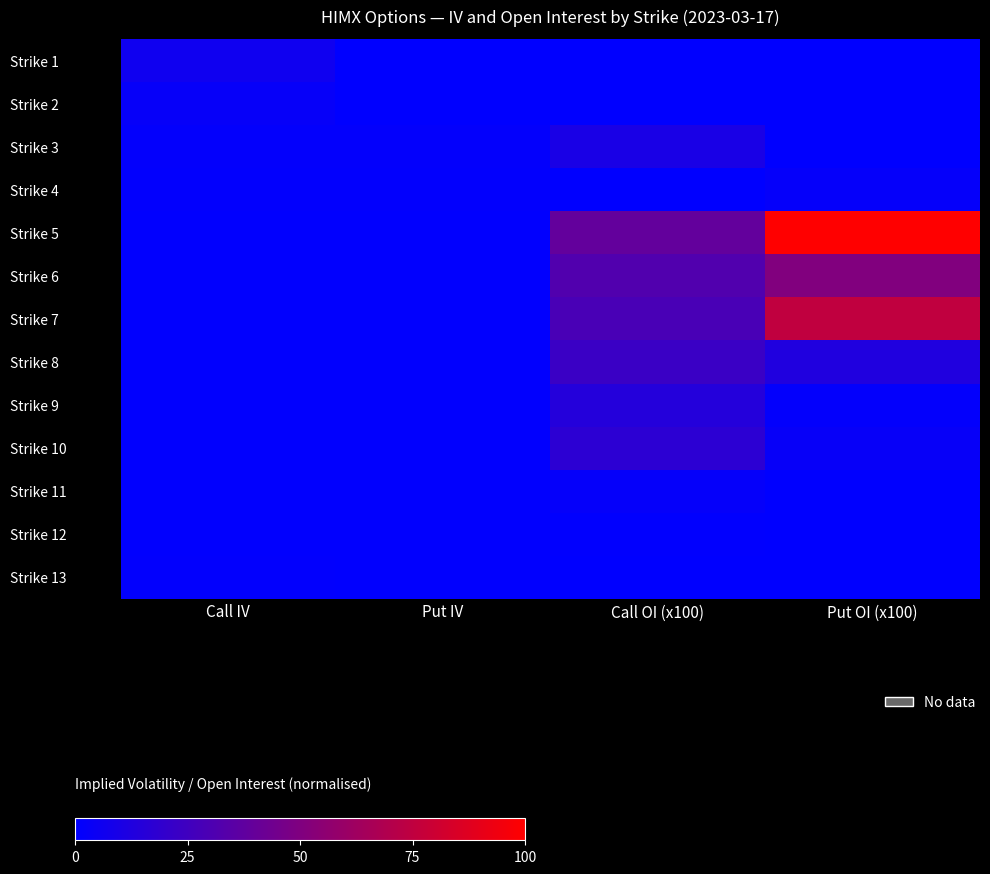

Reading left to right, list all the values displayed in this chart.

Strike 1: Call IV=6.2	Put IV=0.0	Call OI (x100)=0.0	Put OI (x100)=0.0
Strike 2: Call IV=2.5	Put IV=0.0	Call OI (x100)=0.0	Put OI (x100)=0.0
Strike 3: Call IV=1.5	Put IV=1.3	Call OI (x100)=10.1	Put OI (x100)=0.1
Strike 4: Call IV=0.9	Put IV=1.2	Call OI (x100)=0.4	Put OI (x100)=2.2
Strike 5: Call IV=0.7	Put IV=0.7	Call OI (x100)=38.7	Put OI (x100)=100.0
Strike 6: Call IV=0.6	Put IV=0.6	Call OI (x100)=31.8	Put OI (x100)=50.4
Strike 7: Call IV=0.5	Put IV=0.6	Call OI (x100)=28.8	Put OI (x100)=75.0
Strike 8: Call IV=0.5	Put IV=0.5	Call OI (x100)=23.0	Put OI (x100)=12.7
Strike 9: Call IV=0.5	Put IV=0.5	Call OI (x100)=14.2	Put OI (x100)=1.4
Strike 10: Call IV=0.6	Put IV=0.5	Call OI (x100)=17.2	Put OI (x100)=2.8
Strike 11: Call IV=0.7	Put IV=0.6	Call OI (x100)=2.3	Put OI (x100)=0.2
Strike 12: Call IV=0.5	Put IV=0.6	Call OI (x100)=0.7	Put OI (x100)=0.0
Strike 13: Call IV=1.0	Put IV=0.7	Call OI (x100)=0.0	Put OI (x100)=0.0